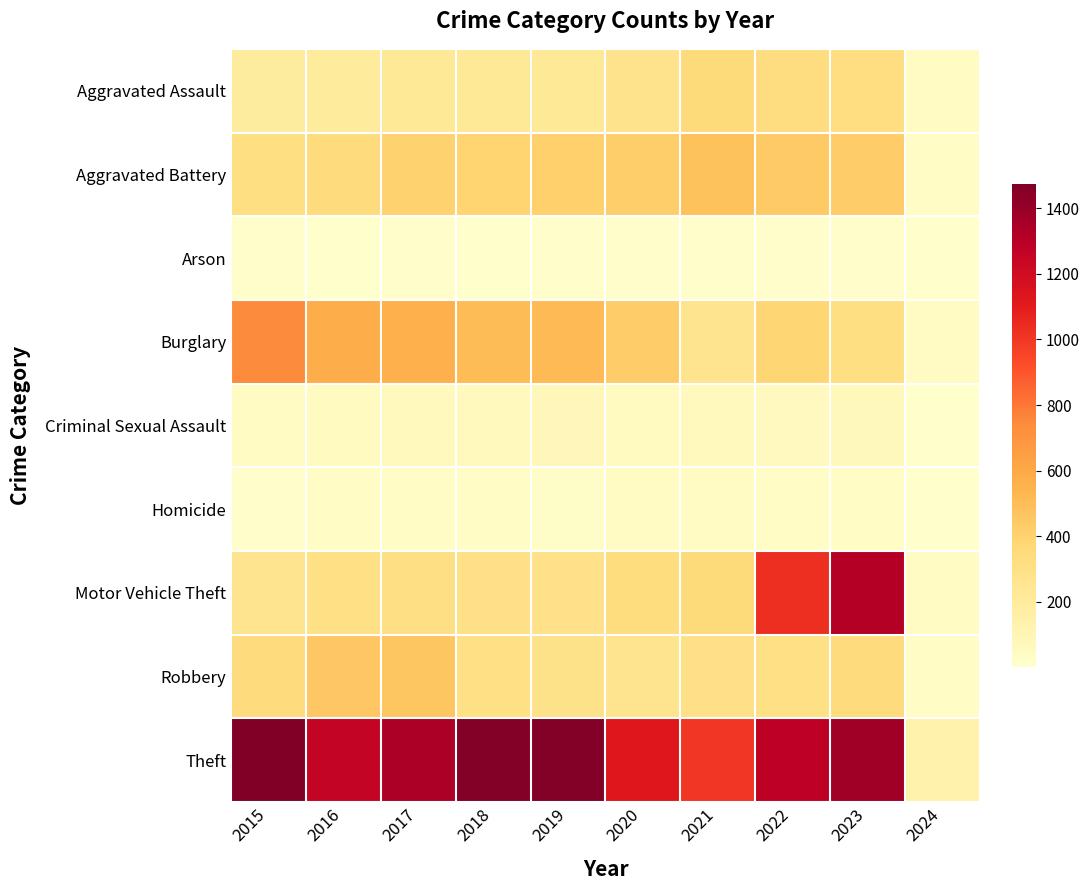

Which category has the lowest value across all series?

2024